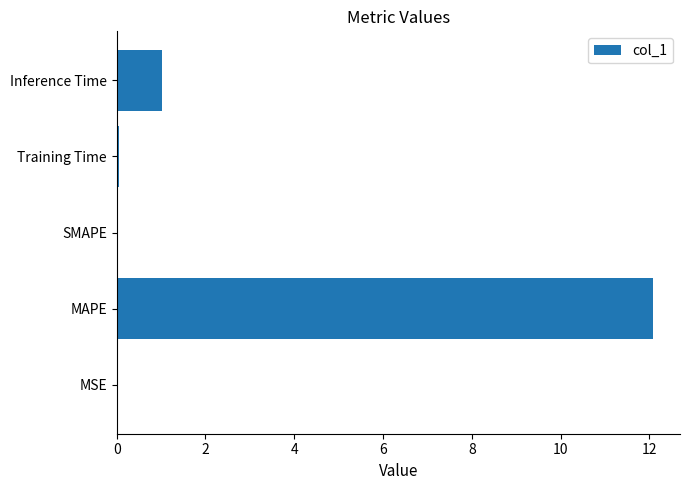

At which label is the value closest to 6?

Inference Time